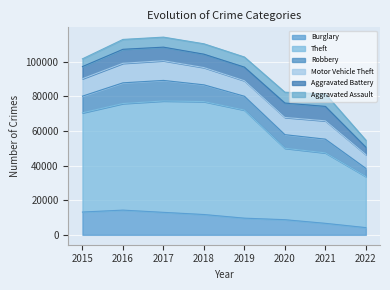

What is the difference between the maximum and minimum values in the Aggravated Assault series?

3179